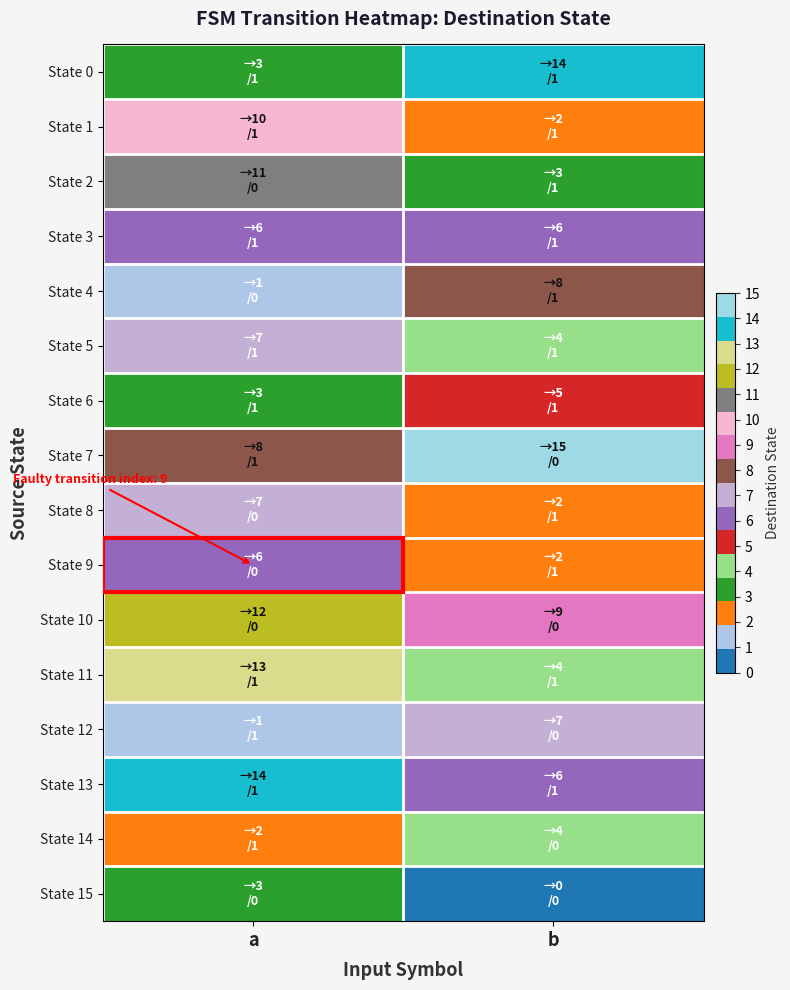

Count the number of data series in this chart.

16